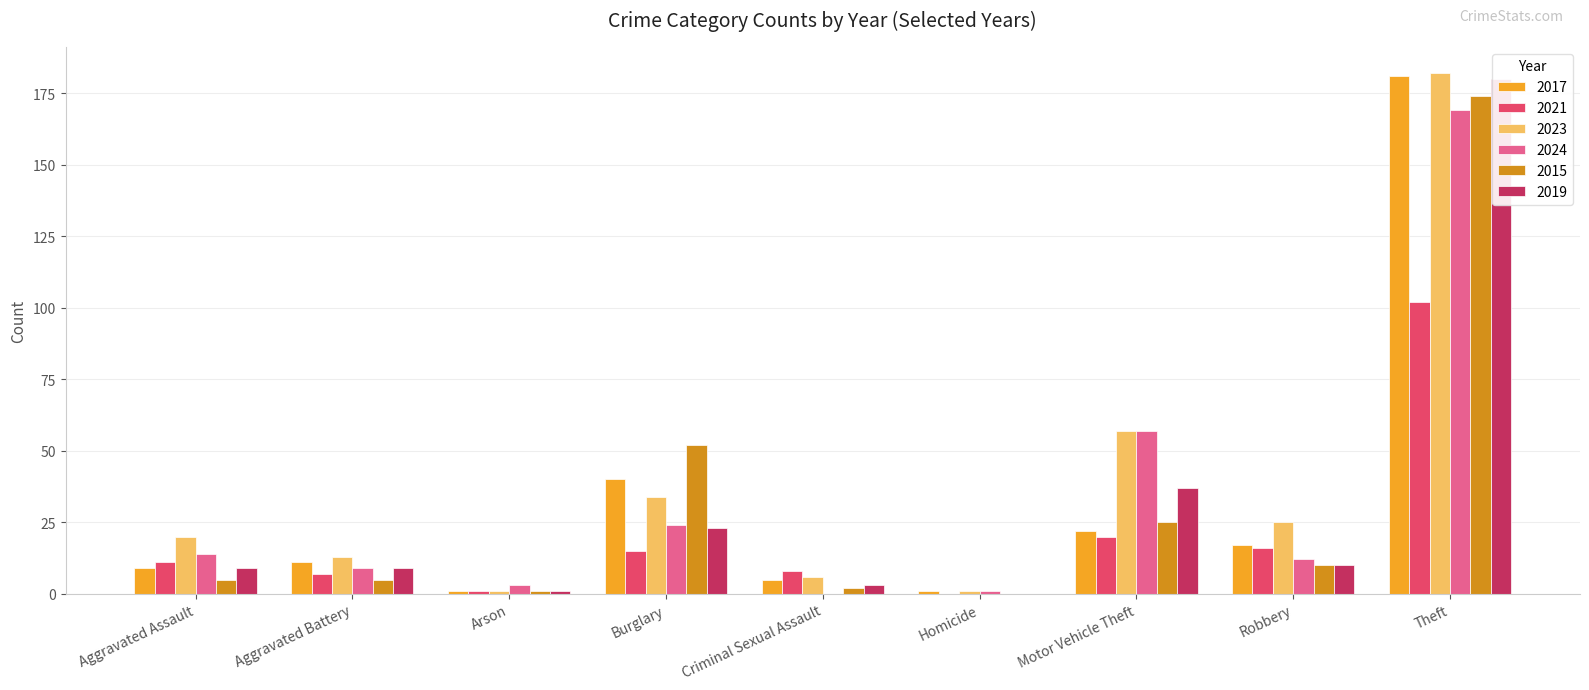

Reading left to right, list all the values displayed in this chart.

2017: Aggravated Assault=9	Aggravated Battery=11	Arson=1	Burglary=40	Criminal Sexual Assault=5	Homicide=1	Motor Vehicle Theft=22	Robbery=17	Theft=181	Total=287
2021: Aggravated Assault=11	Aggravated Battery=7	Arson=1	Burglary=15	Criminal Sexual Assault=8	Homicide=0	Motor Vehicle Theft=20	Robbery=16	Theft=102	Total=180
2023: Aggravated Assault=20	Aggravated Battery=13	Arson=1	Burglary=34	Criminal Sexual Assault=6	Homicide=1	Motor Vehicle Theft=57	Robbery=25	Theft=182	Total=338
2024: Aggravated Assault=14	Aggravated Battery=9	Arson=3	Burglary=24	Criminal Sexual Assault=0	Homicide=1	Motor Vehicle Theft=57	Robbery=12	Theft=169	Total=289
2015: Aggravated Assault=5	Aggravated Battery=5	Arson=1	Burglary=52	Criminal Sexual Assault=2	Homicide=0	Motor Vehicle Theft=25	Robbery=10	Theft=174	Total=274
2019: Aggravated Assault=9	Aggravated Battery=9	Arson=1	Burglary=23	Criminal Sexual Assault=3	Homicide=0	Motor Vehicle Theft=37	Robbery=10	Theft=180	Total=272